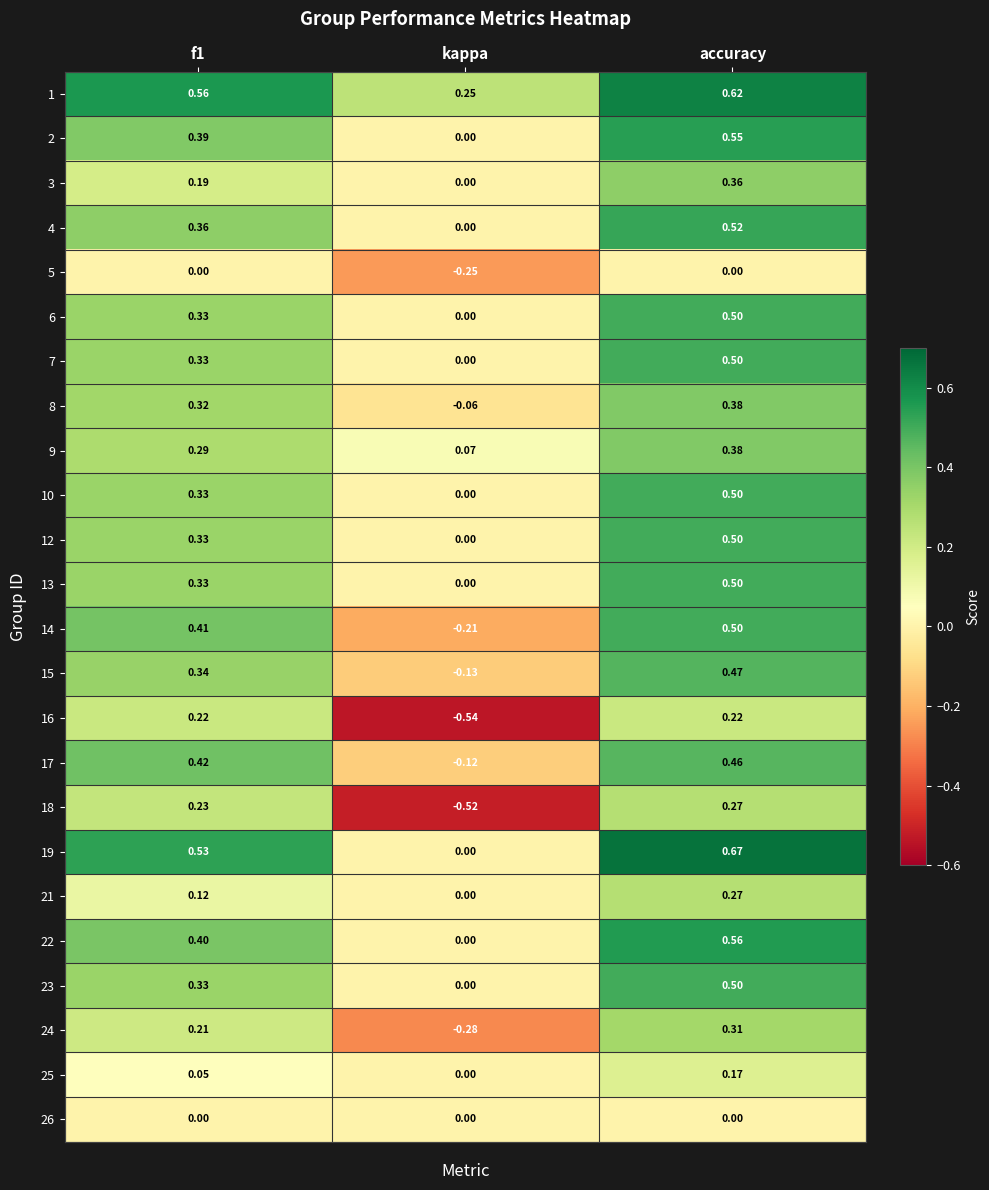

At which category is the sum across all series the highest?

accuracy